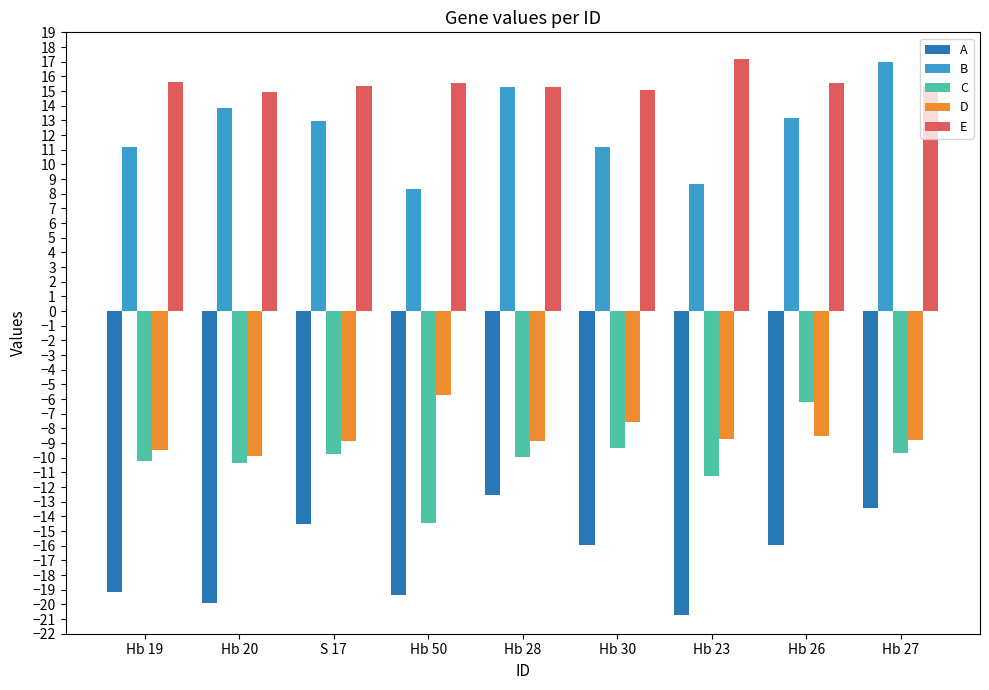

What is the average value of the E series?

15.5